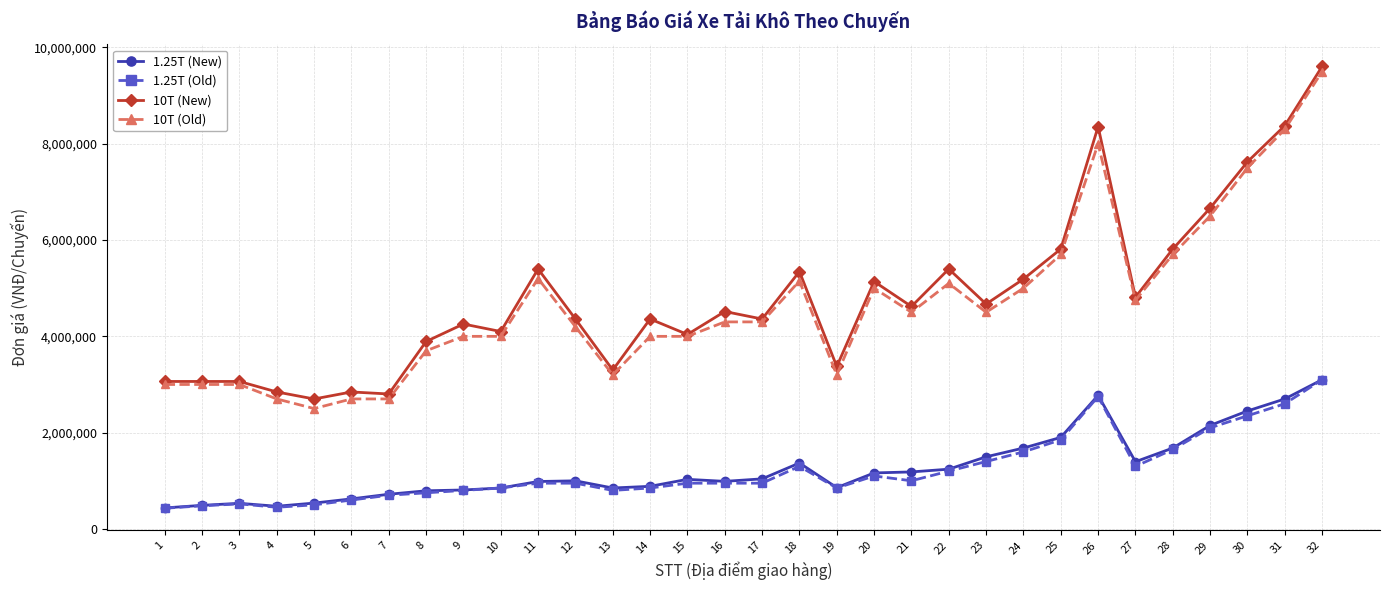

What are all the series names shown in the legend?

1.25T (New), 1.25T (Old), 10T (New), 10T (Old)